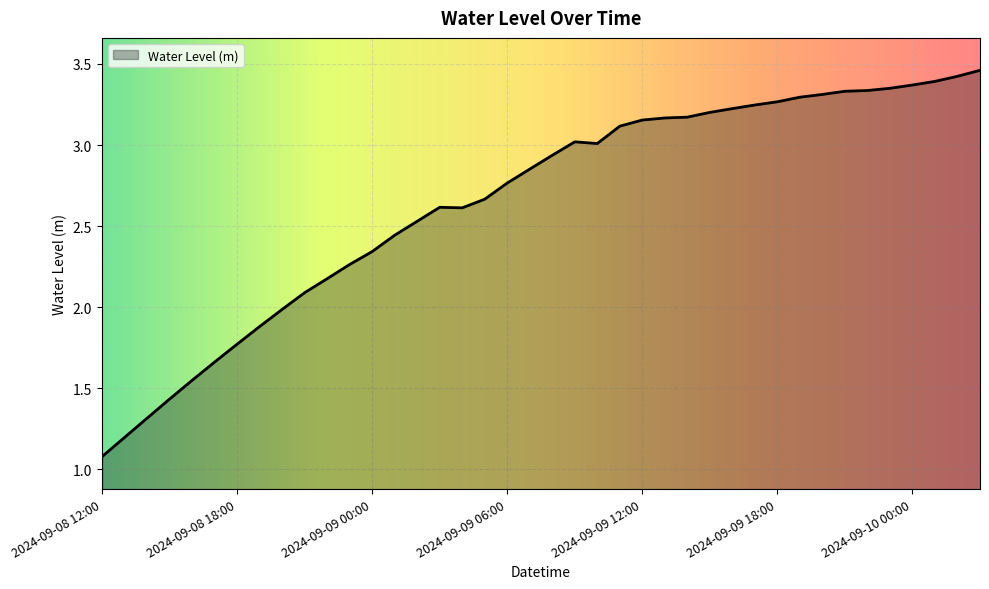

What is the smallest value displayed?

1.1